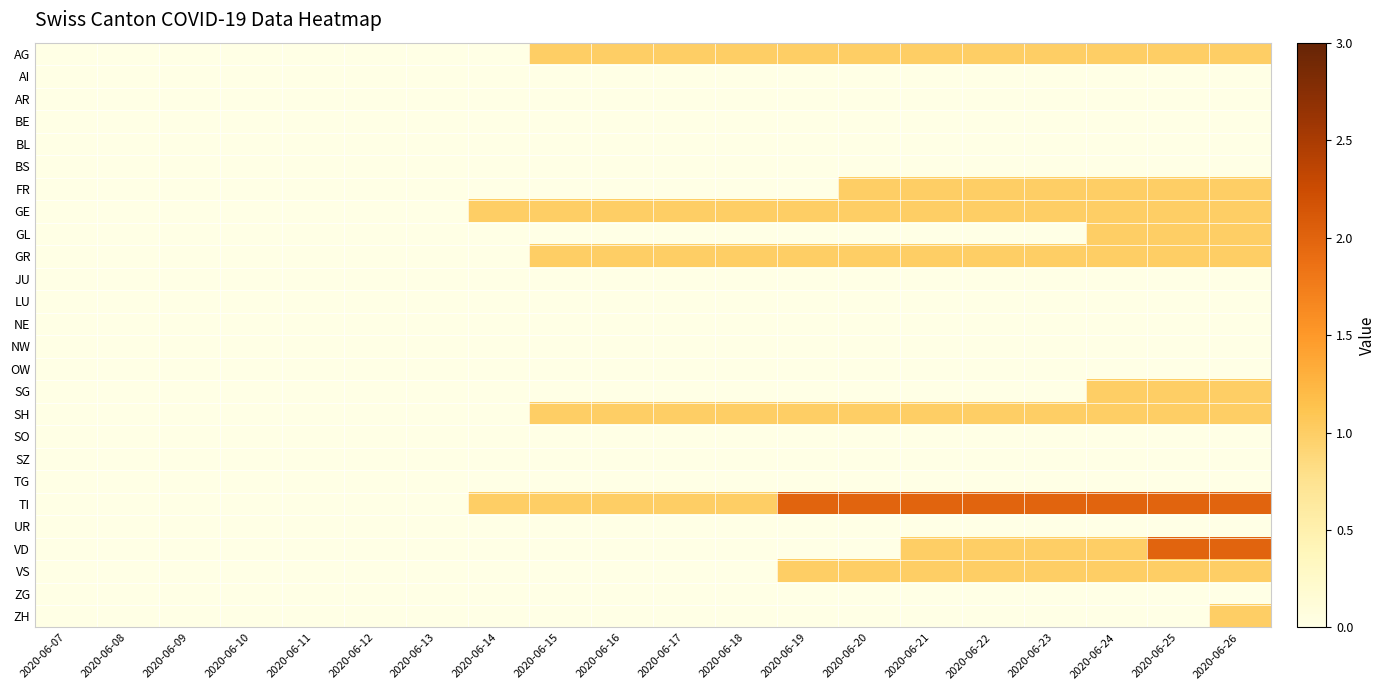

How many distinct data groups are displayed?

26